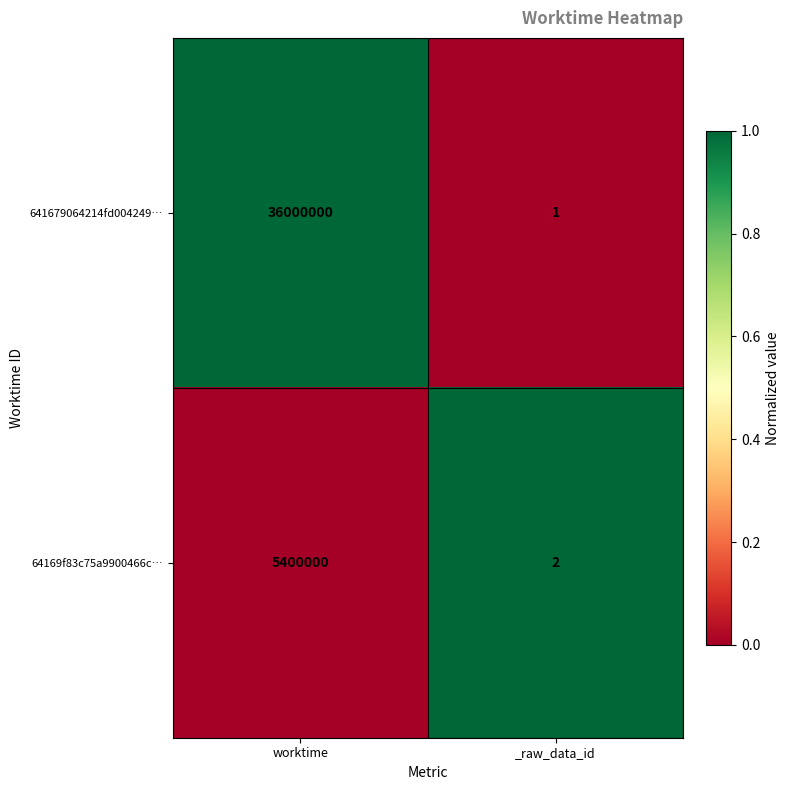

What is the difference between the maximum and minimum values in the 641679064214fd004249… series?

35999999